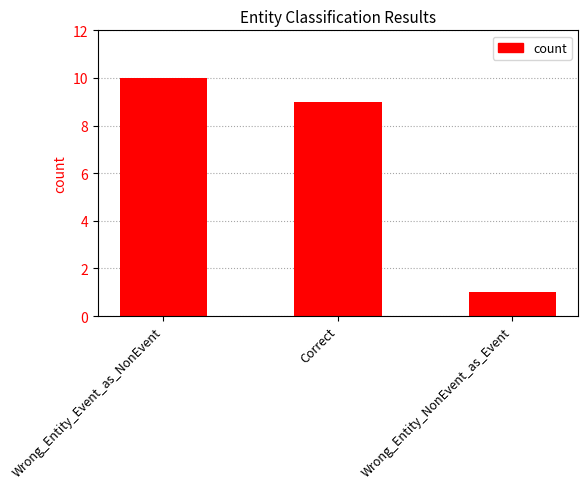

What is the value of the 1st bar from the left?

10